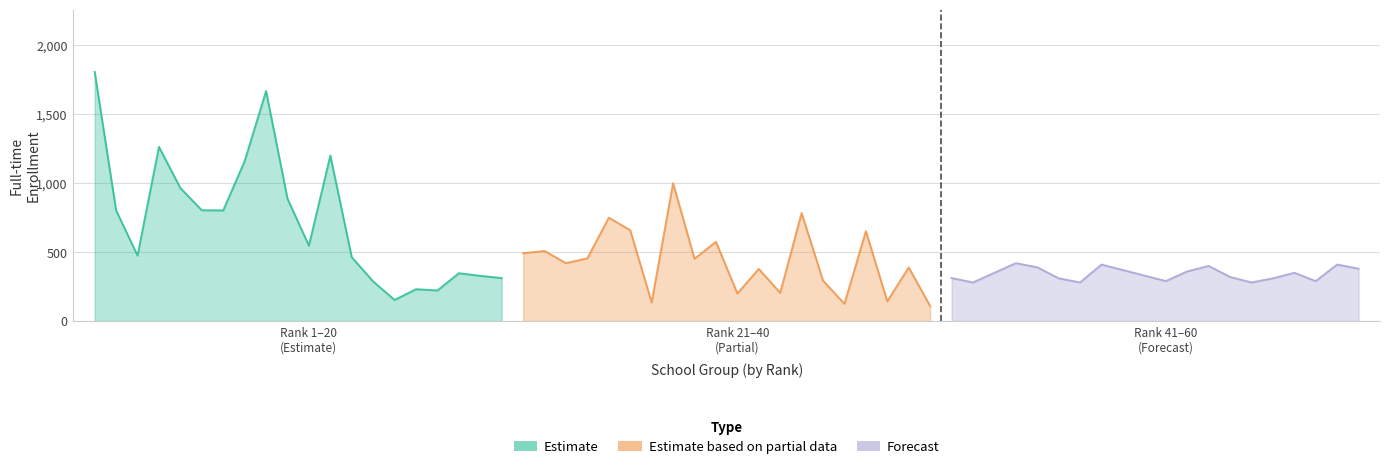

What are all the series names shown in the legend?

Estimate, Estimate based on partial data, Forecast